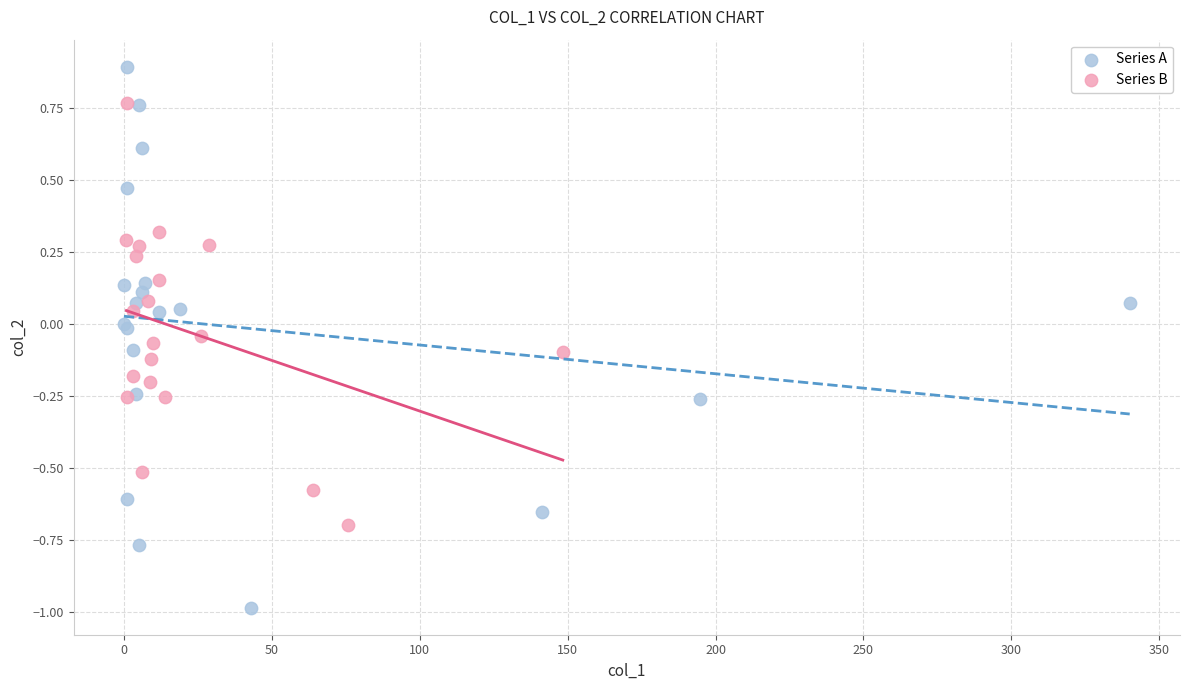

Which series reaches the minimum Y coordinate?

Series A